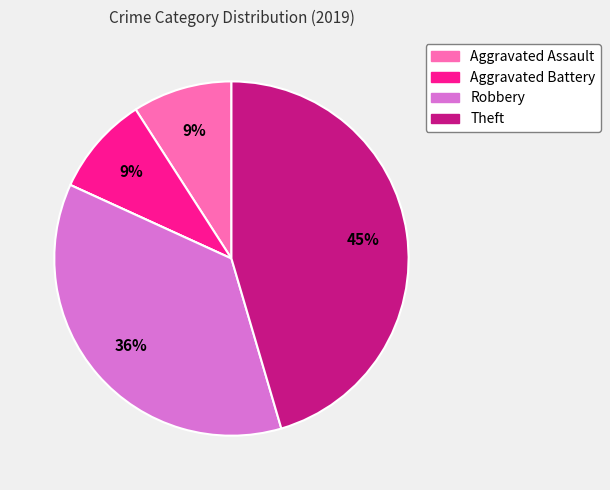

Does any single category account for the majority?

No